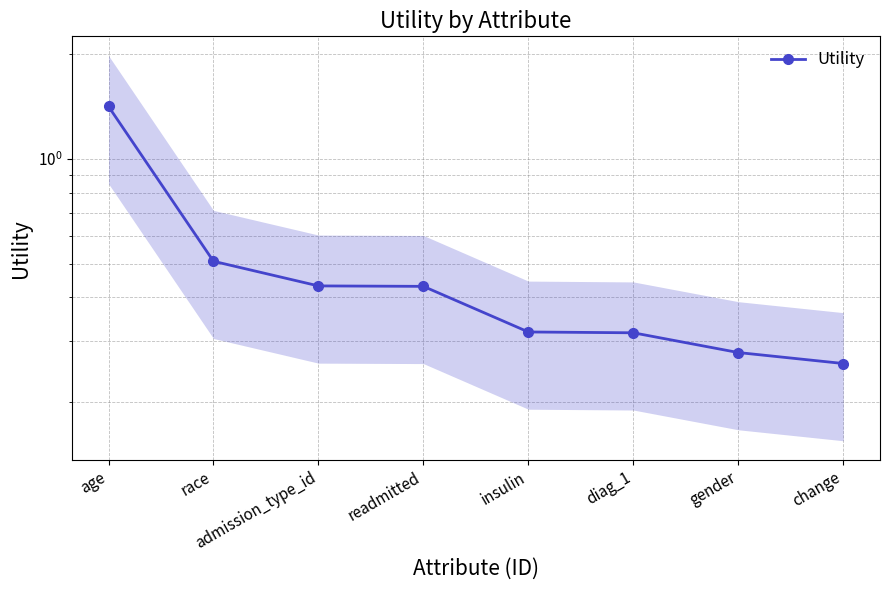

Is it true that the value at race is 0.5?

True